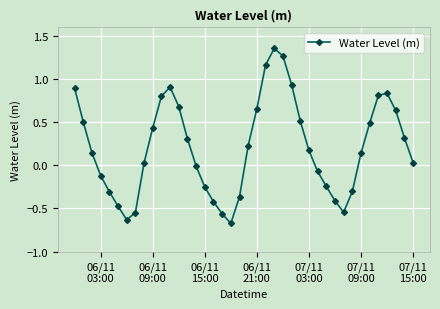

True or false: there are more than 2 points higher than both neighbors.

True